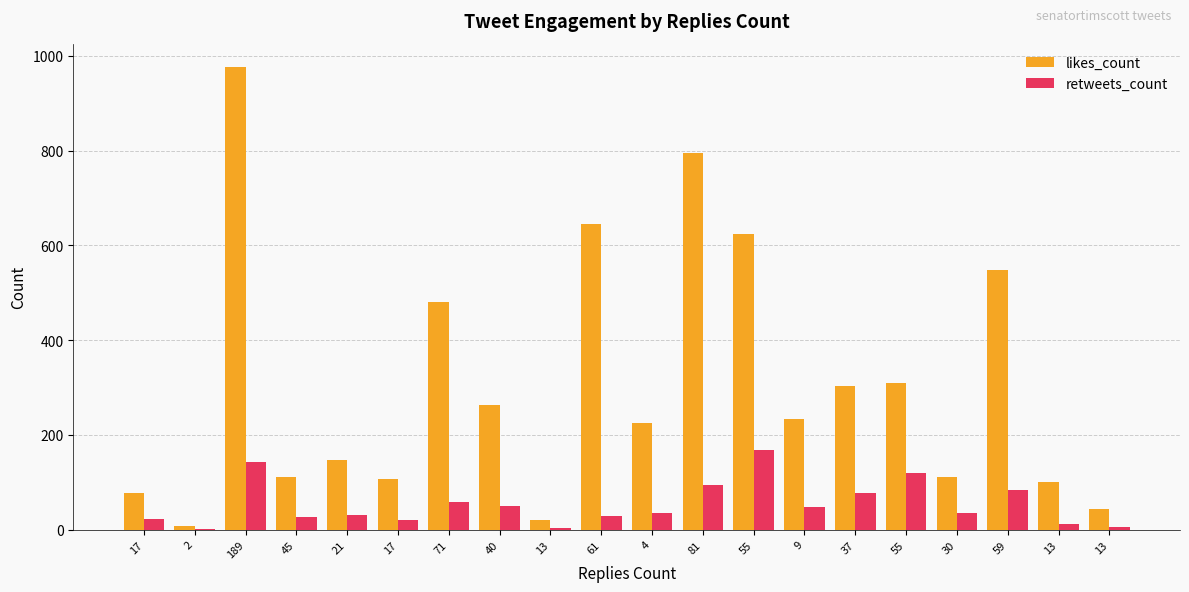

The likes_count series shows 8 at 2. True or false?

True